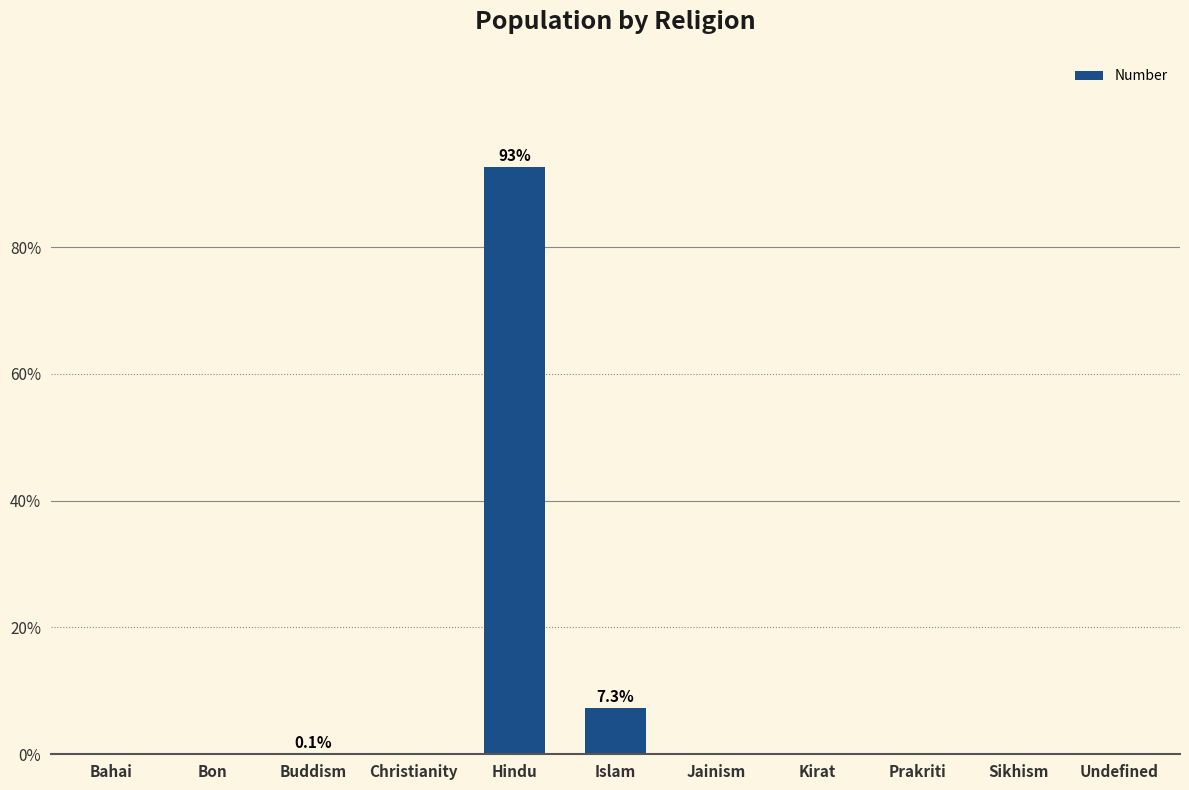

What is the label of the 11th bar from the right?

Bahai